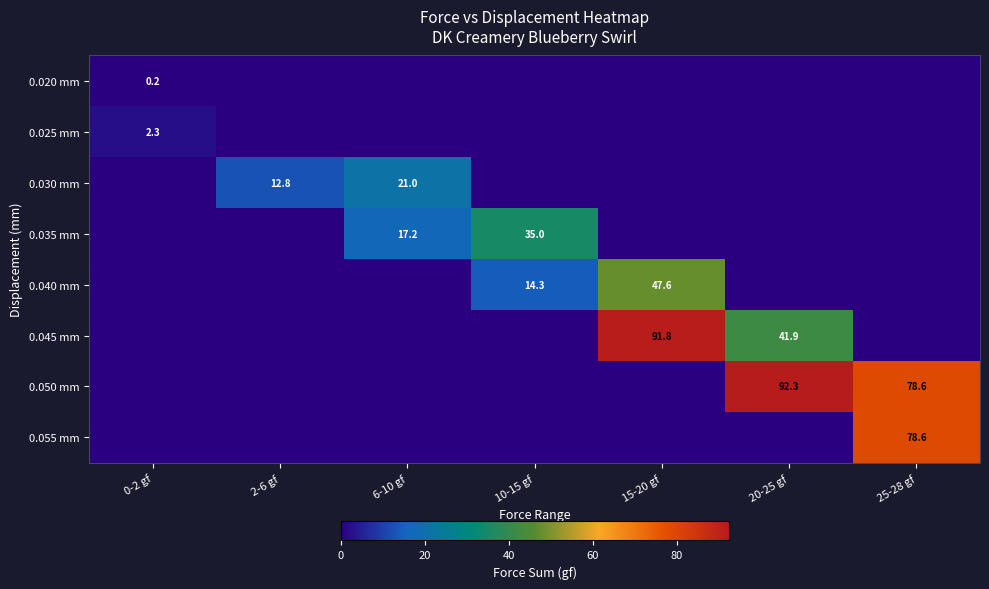

True or false: 0.050 mm has a value of 60.4 at 20-25 gf.

False